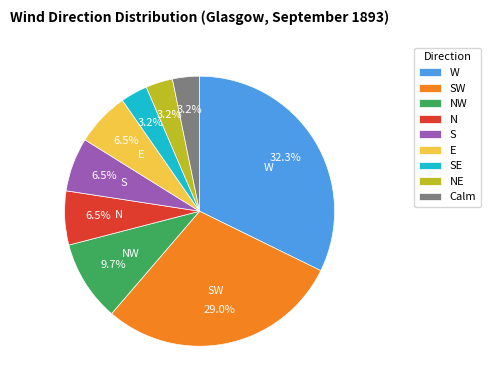

What is the ratio of the value at W to the value at S?

5.0